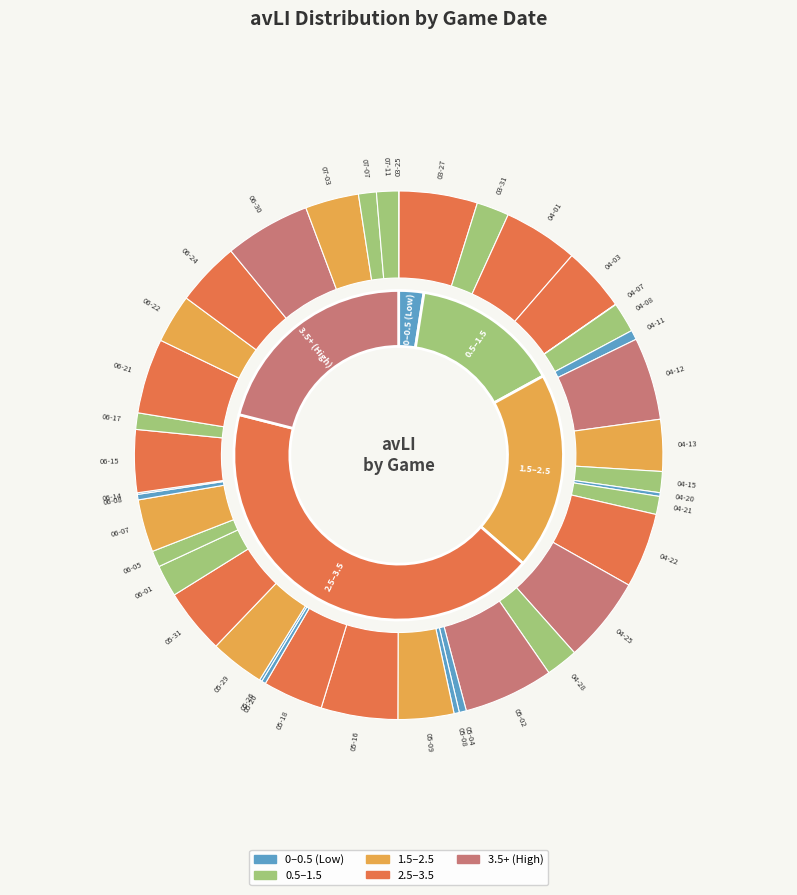

Does 05-16 account for over 50% of the chart?

No